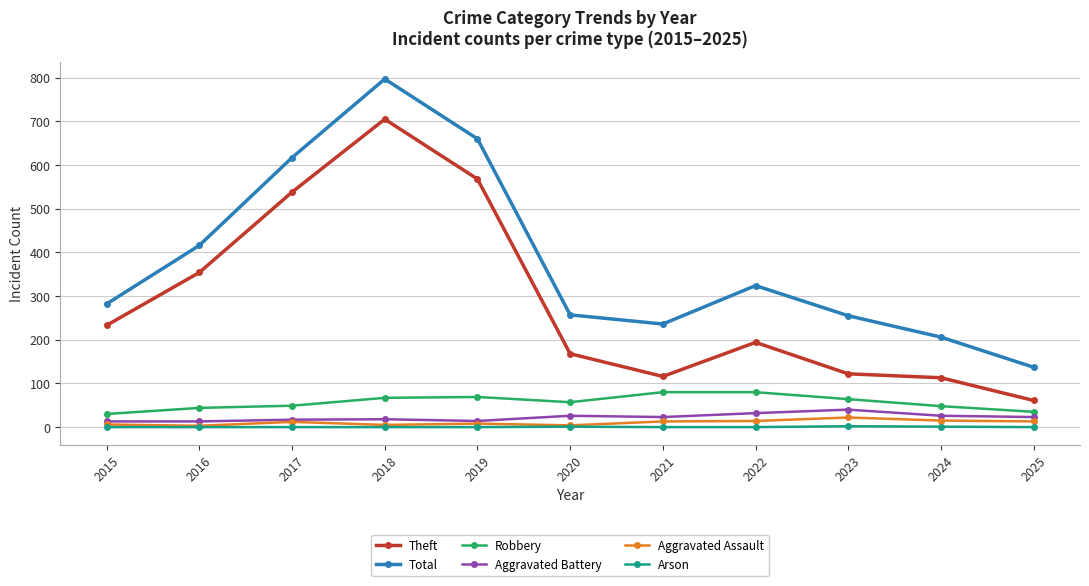

What is the difference between the maximum and minimum values in the Arson series?

2